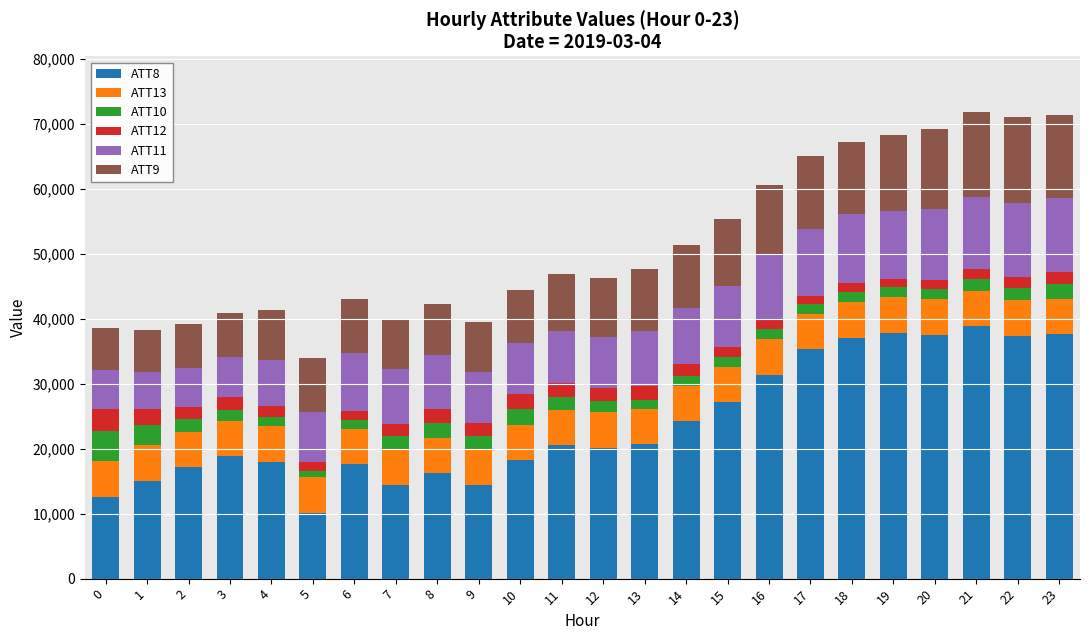

What is the lowest value of the ATT8 series?

10100.0